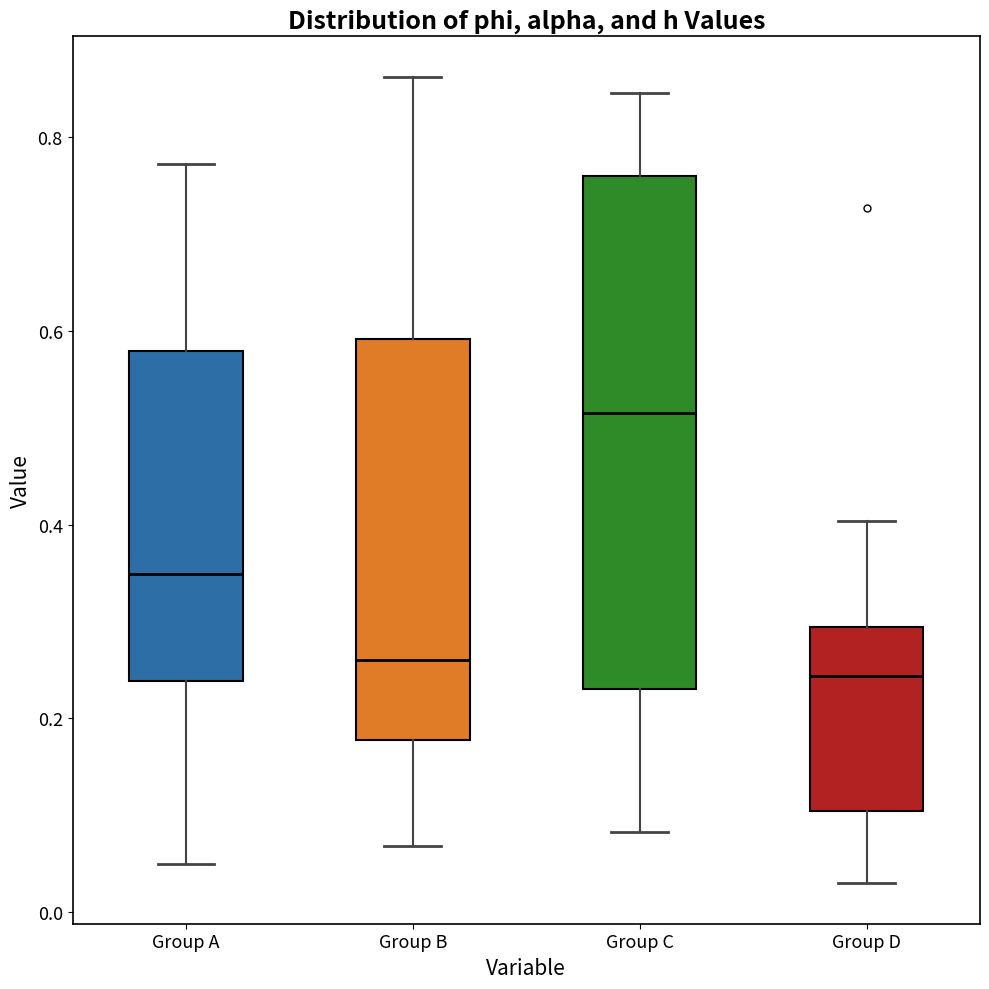

Reading left to right, read every box against the y-axis: the position of its median line, the range the box covers, and the ends of its whiskers. The values are not printed on the chart, so give them approximately, as read against the axis.

Group A: median 0.34, box 0.24 to 0.58, whiskers 0.04 to 0.78
Group B: median 0.26, box 0.18 to 0.60, whiskers 0.06 to 0.86
Group C: median 0.52, box 0.22 to 0.76, whiskers 0.08 to 0.84
Group D: median 0.24, box 0.10 to 0.30, whiskers 0.02 to 0.40